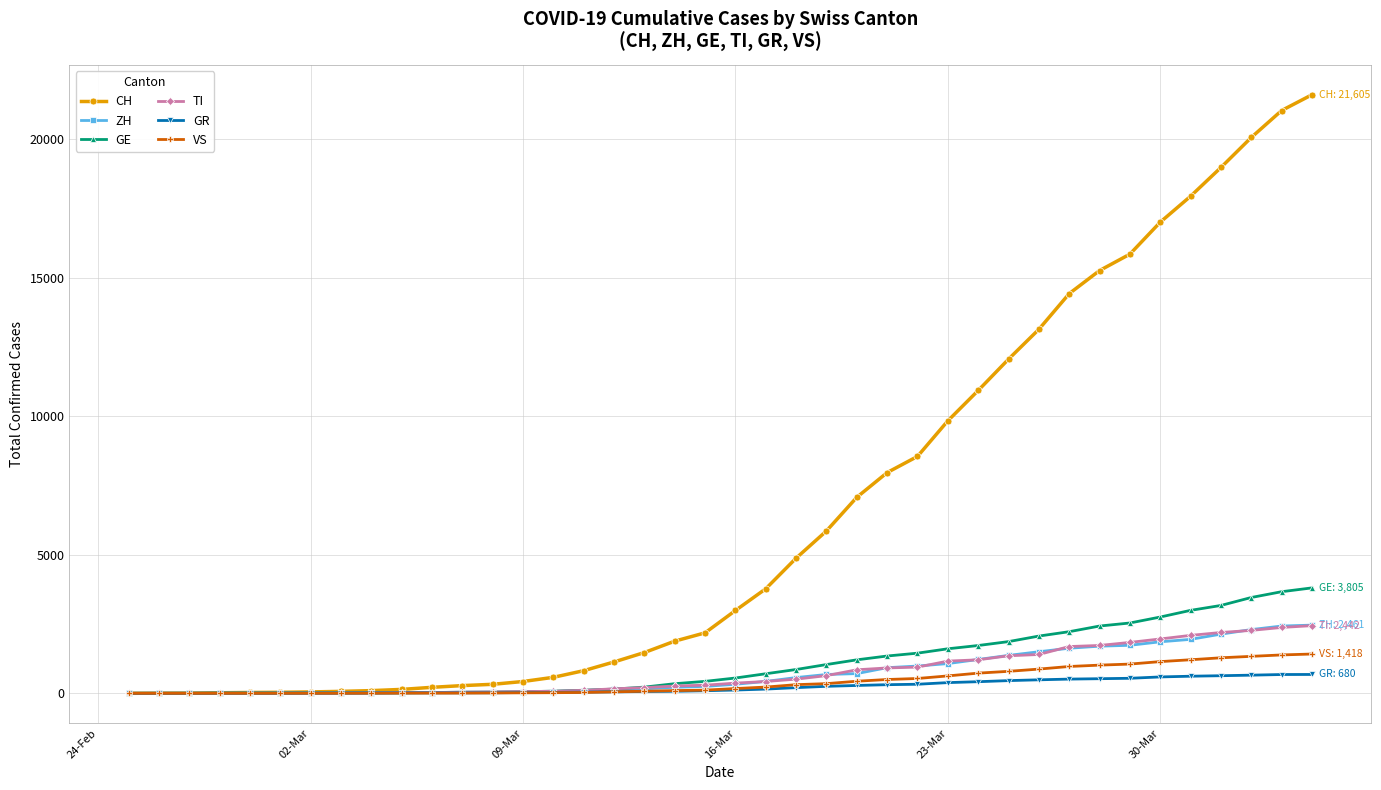

How many values in the ZH series are below 326?

20